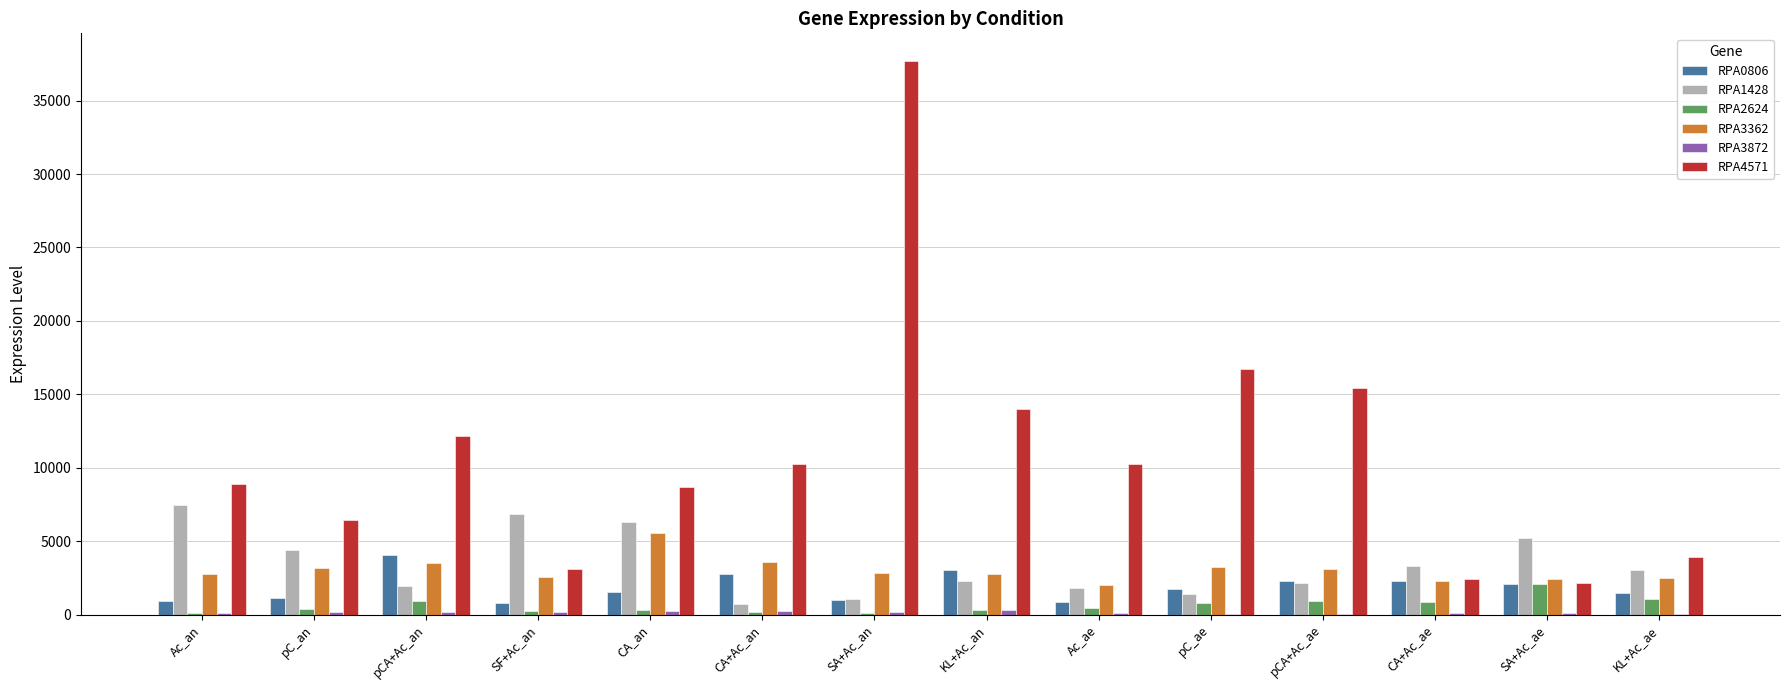

What is the total value across all series at SA+Ac_an?

42786.7